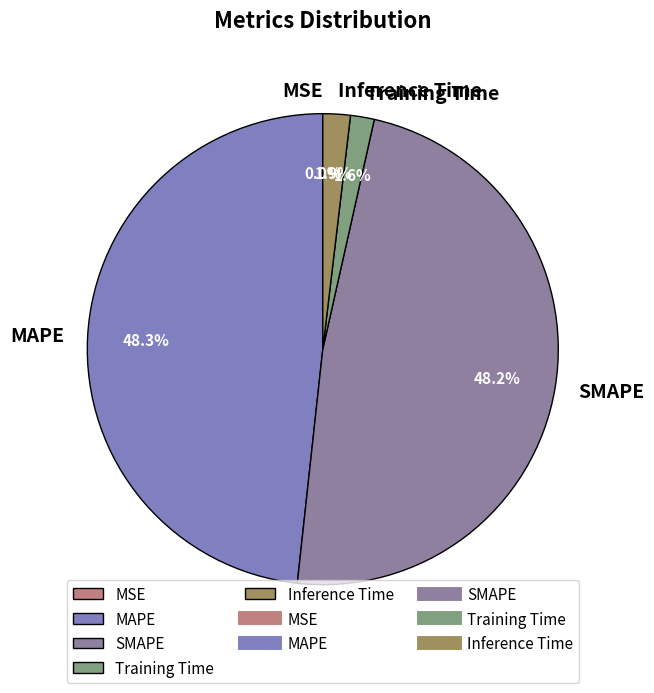

What is the total percentage of MAPE and Training Time?

49.9%